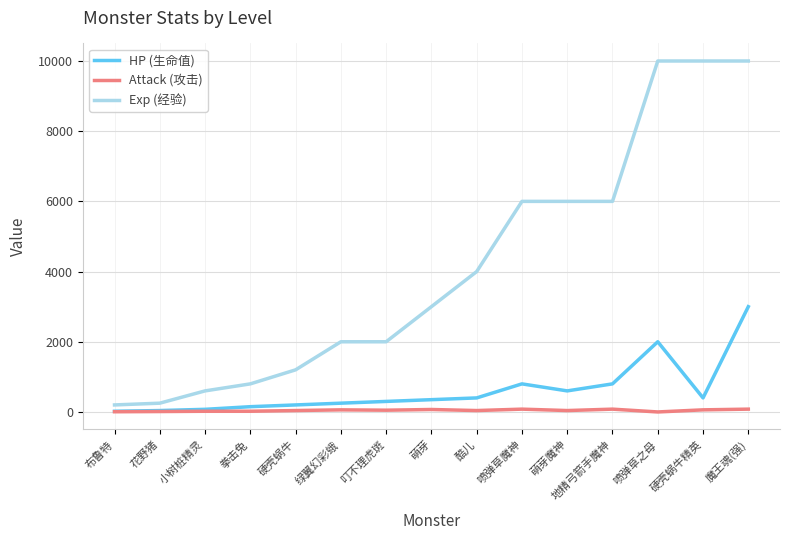

The value of Attack (攻击) at 拳击兔 is 20. True or false?

True